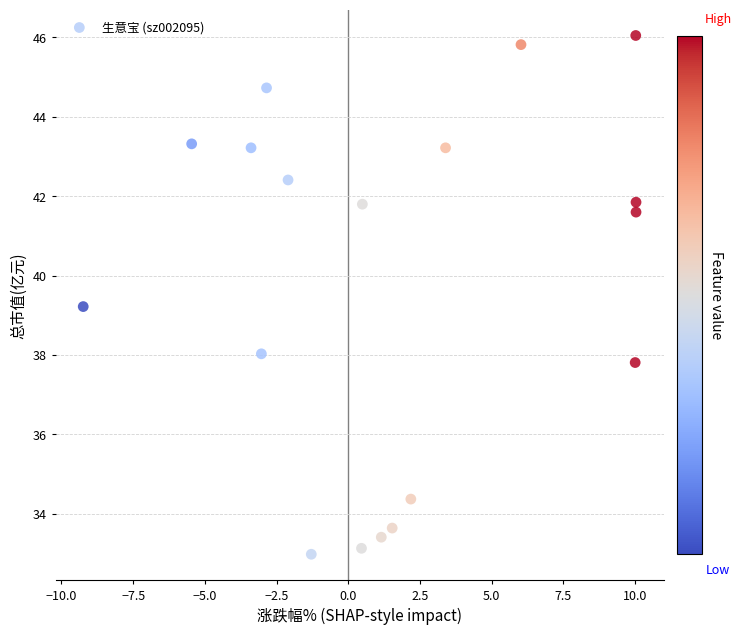

What Y value in the scatter plot is closest to 39?

39.2